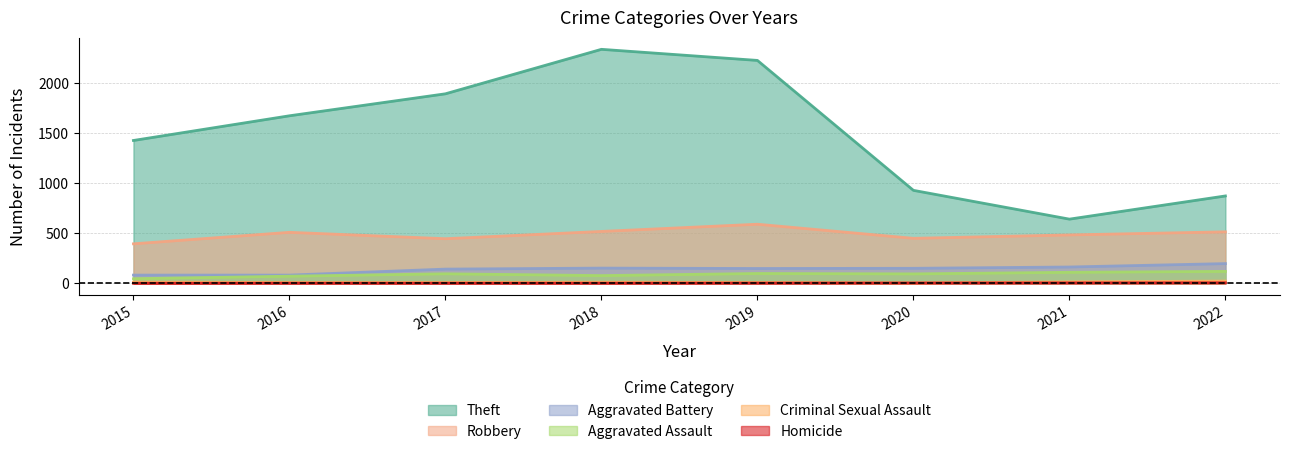

Is it true that Theft equals 930 at 2020?

True